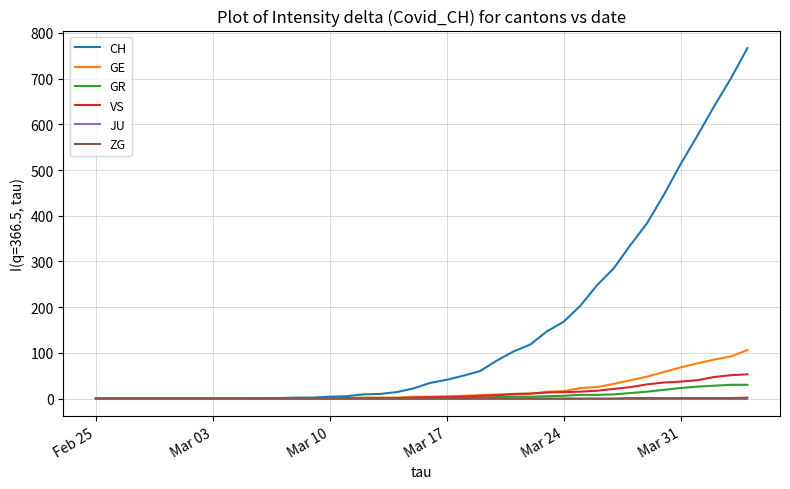

Which series has the largest range (max minus min)?

CH